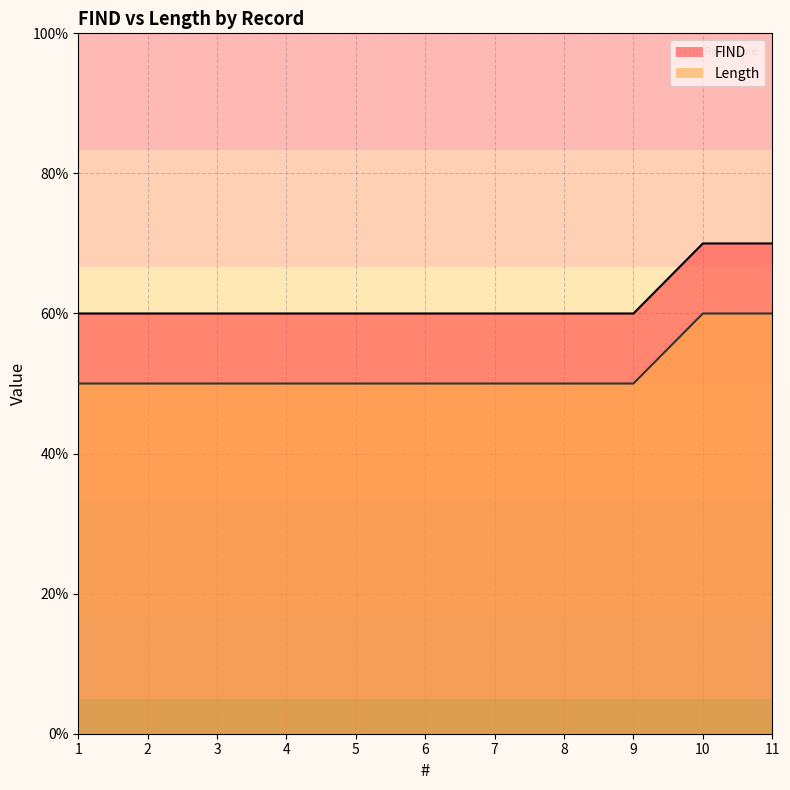

What is the highest value of the FIND series?

7